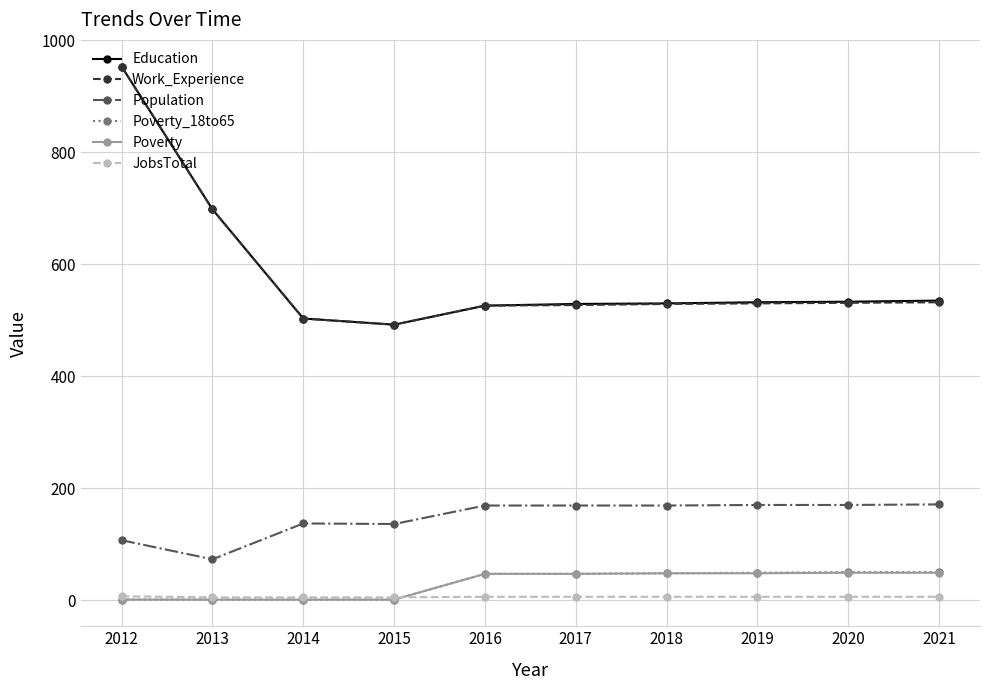

The Poverty_18to65 series shows 48 at 2018. True or false?

True